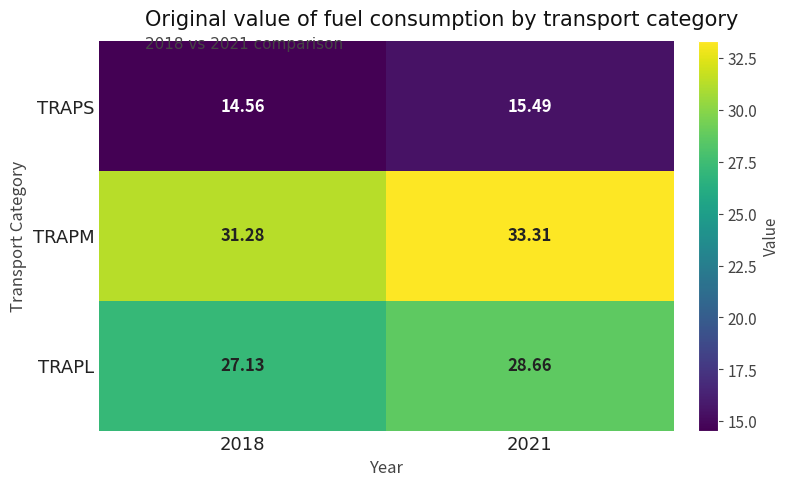

At 2021, list the series in order from smallest to largest.

TRAPS, TRAPL, TRAPM